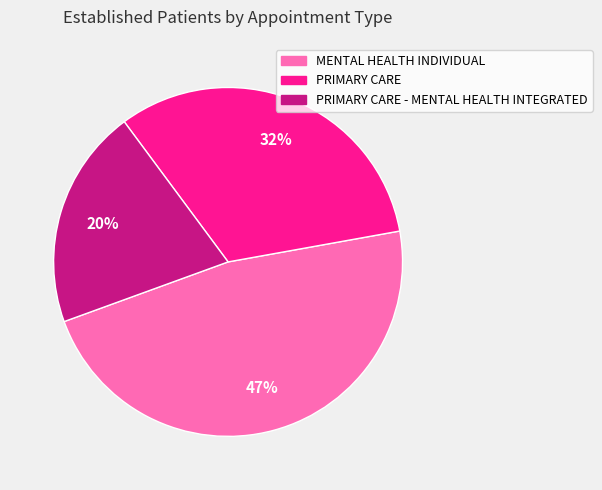

To the nearest percent, what is the difference between the MENTAL HEALTH INDIVIDUAL and PRIMARY CARE - MENTAL HEALTH INTEGRATED slice percentages?

27%